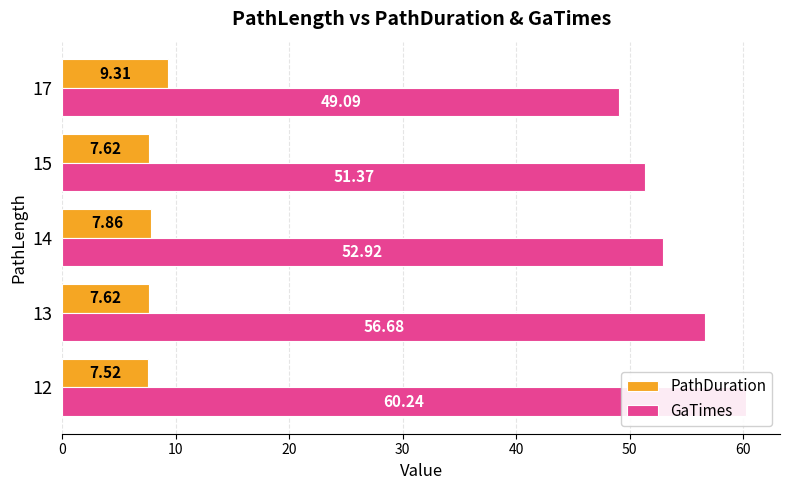

What are all the series names shown in the legend?

PathDuration, GaTimes